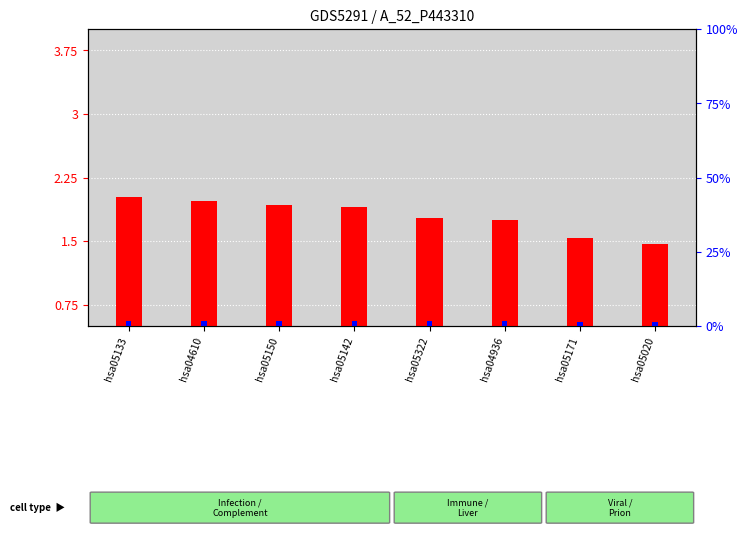

What is the label of the 5th bar from the left?

hsa05322